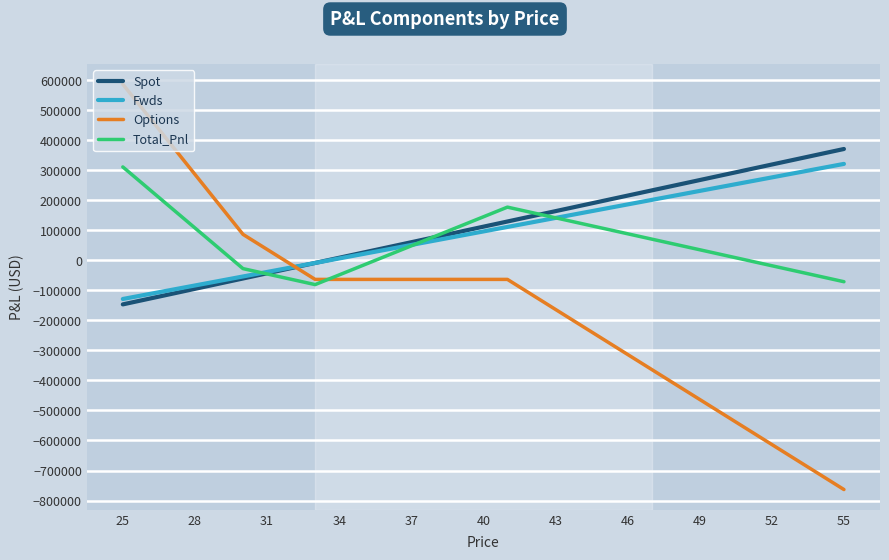

What is the smallest value displayed?

-763428.3